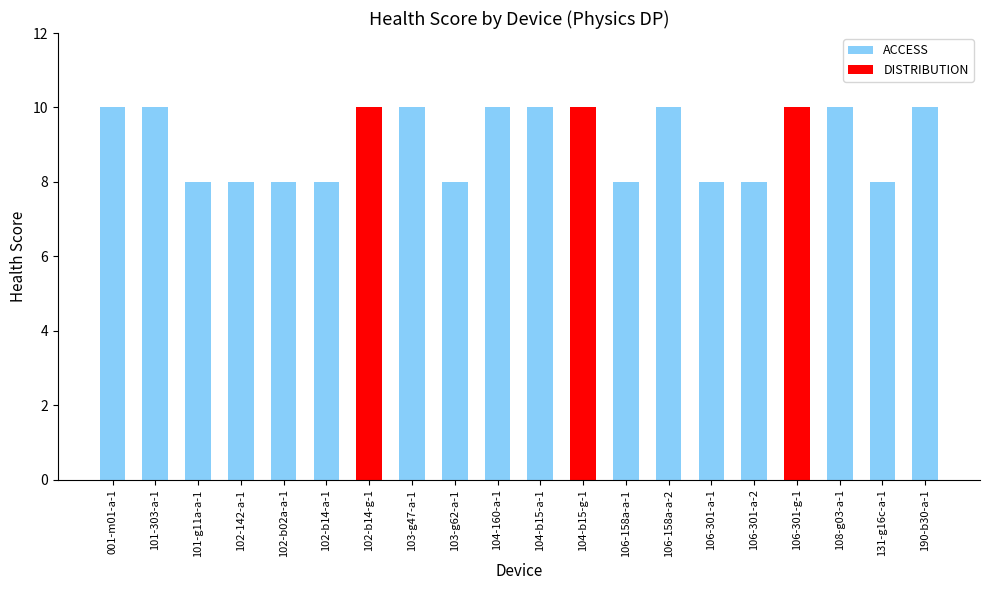

Reading left to right, transcribe all the data shown in this chart.

10	10	8	8	8	8	10	10	8	10	10	10	8	10	8	8	10	10	8	10